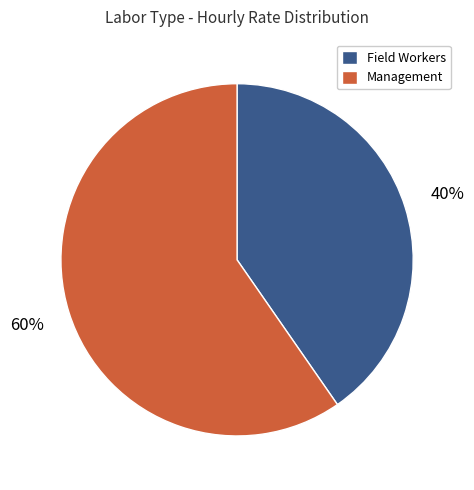

Does any single category account for the majority?

Yes